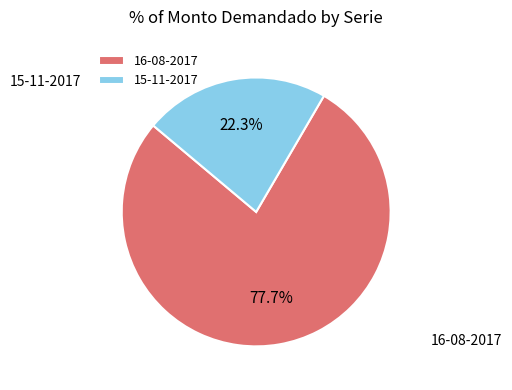

True or false: 15-11-2017 accounts for 22% of the total.

True